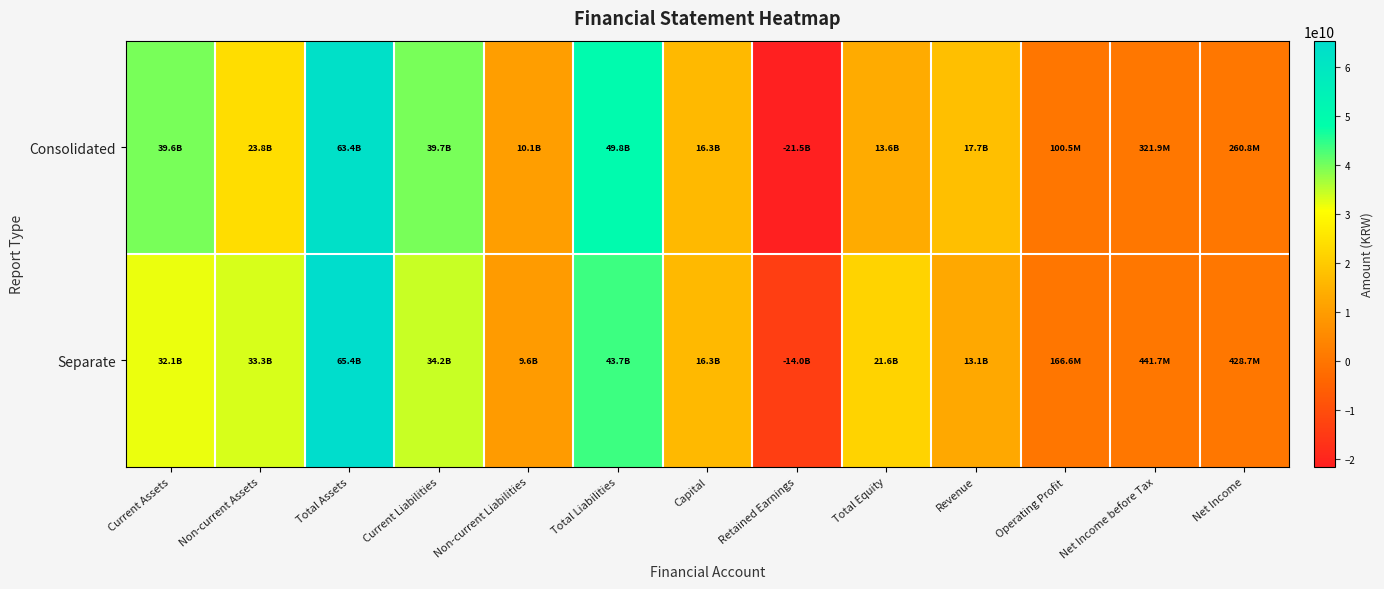

Which series has the largest total across all categories?

Separate